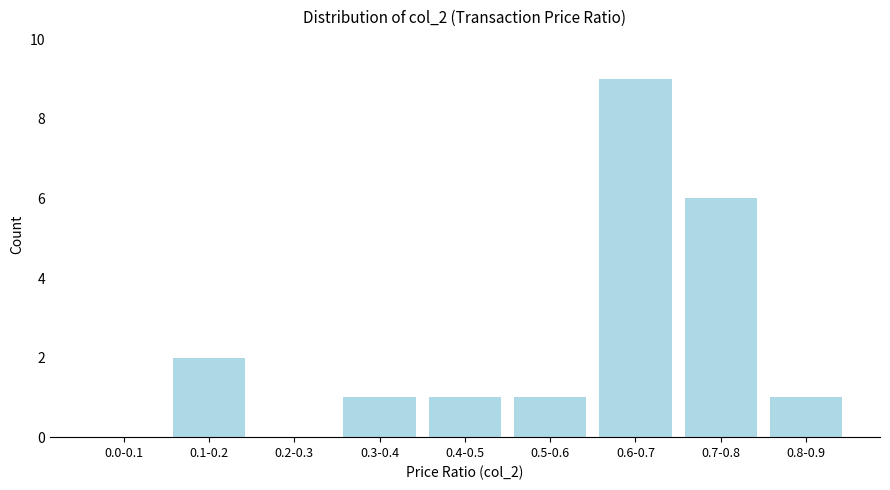

The chart shows a value of 2 at 0.8-0.9. True or false?

False